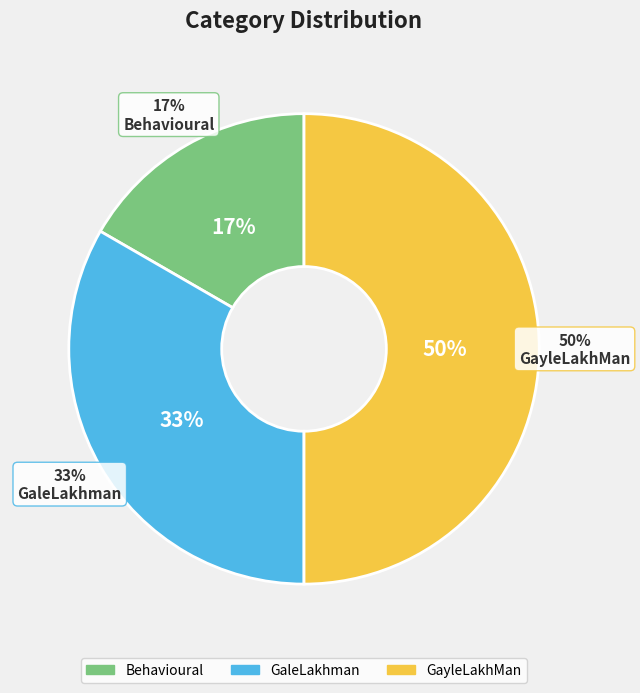

How many slices are in this pie chart?

3